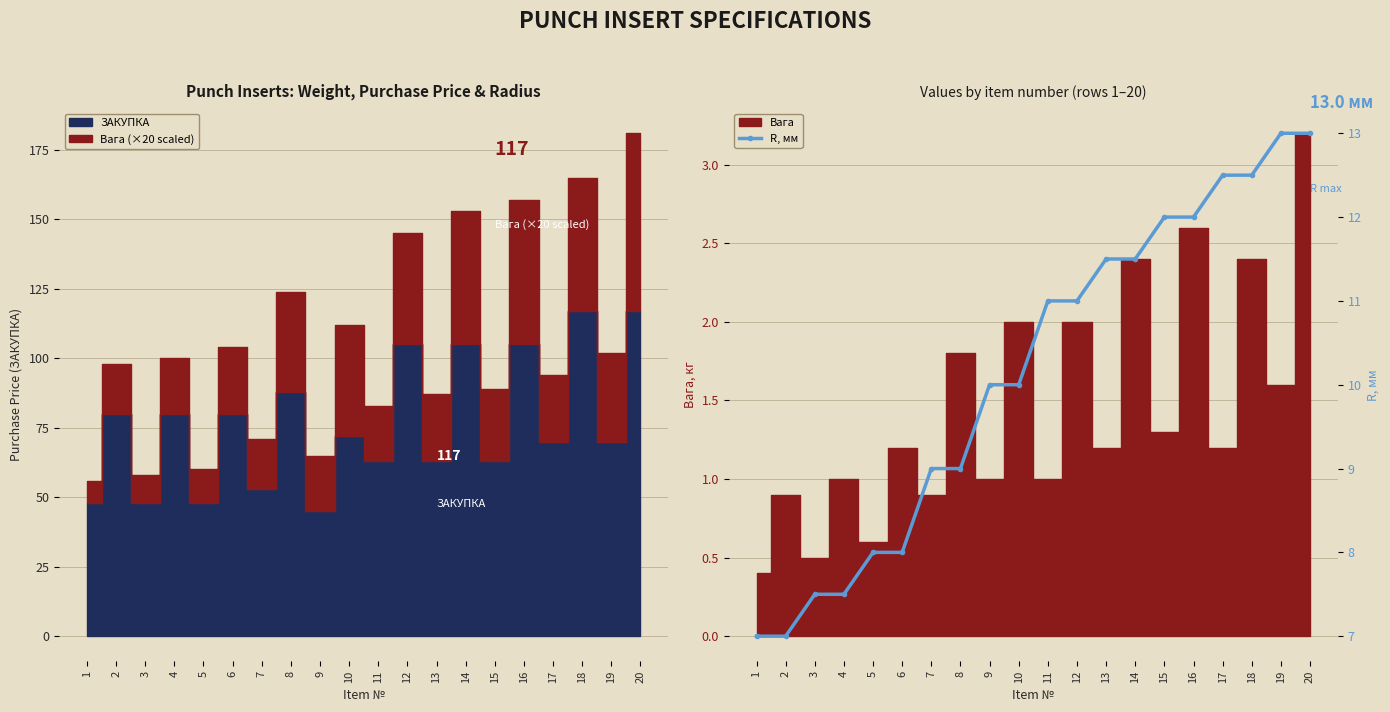

Reading left to right, extract all data points from this chart.

7.0	7.0	7.5	7.5	8.0	8.0	9.0	9.0	10.0	10.0	11.0	11.0	11.5	11.5	12.0	12.0	12.5	12.5	13.0	13.0